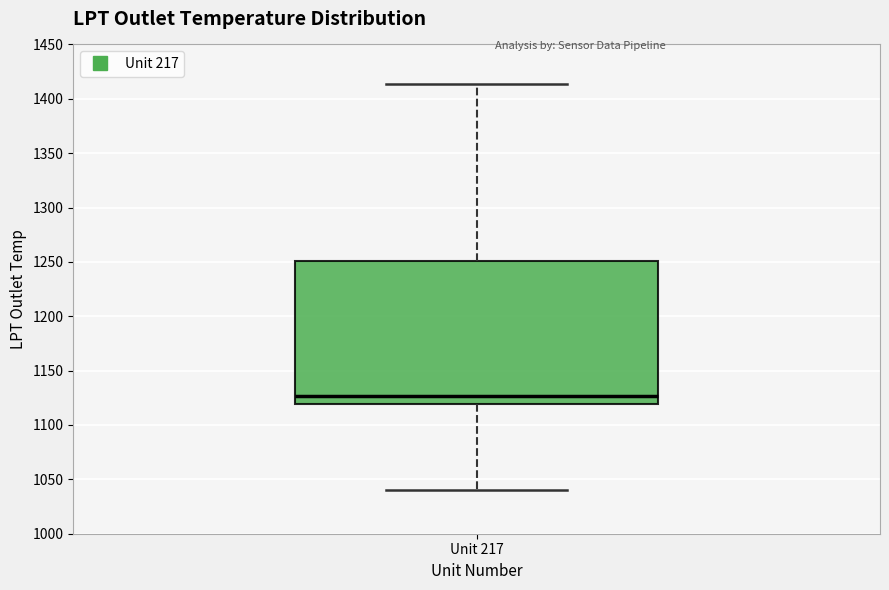

Read this box plot against the y-axis: the position of the median line, the range covered by the box, and the ends of both whiskers. The values are not printed on the chart, so give them approximately, as read against the axis.

median 1125, box 1120 to 1250, whiskers 1040 to 1415